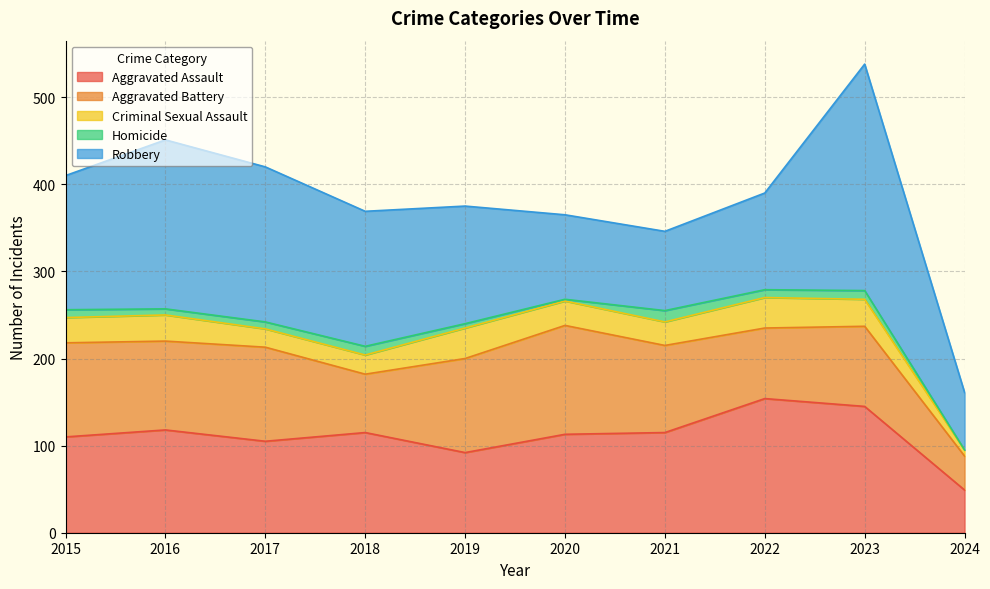

Rank the categories by Aggravated Battery value from highest to lowest.

2020, 2015, 2017, 2019, 2016, 2021, 2023, 2022, 2018, 2024